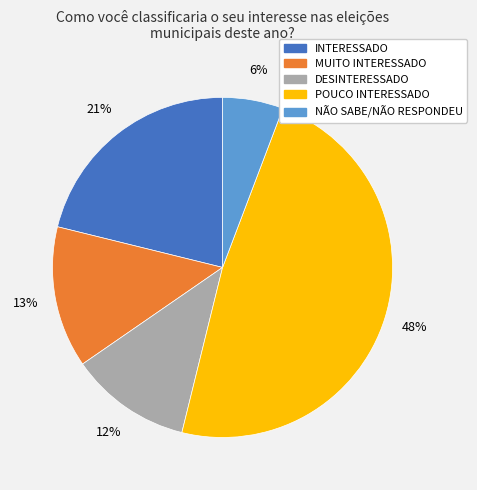

To the nearest percent, what is the difference between the DESINTERESSADO and NÃO SABE/NÃO RESPONDEU slice percentages?

6%